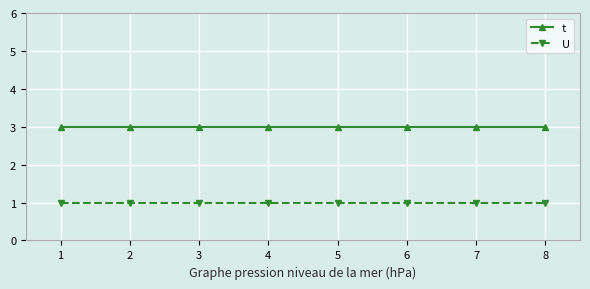

True or false: t and U cross at least once.

False